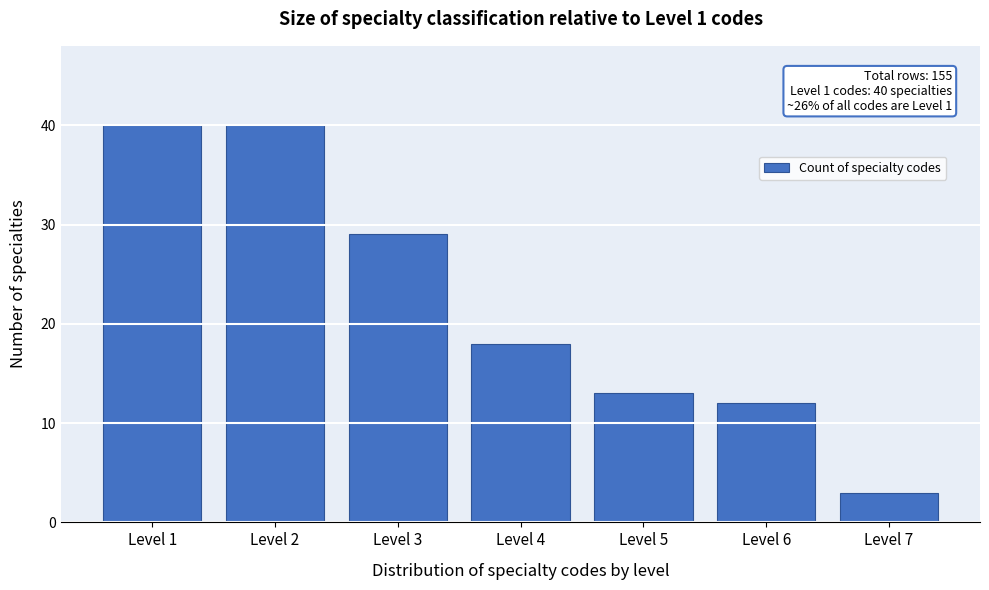

Reading left to right, transcribe all the data shown in this chart.

40	40	29	18	13	12	3